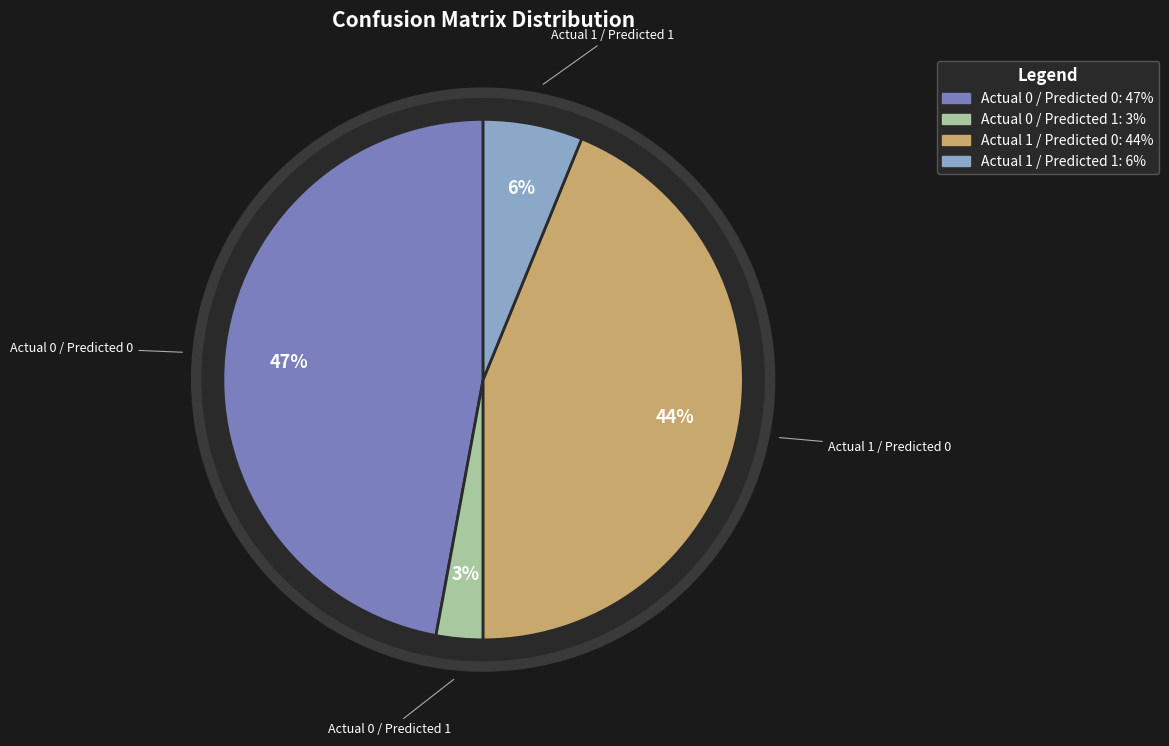

What is the ratio of the value at Actual 1 / Predicted 0 to the value at Actual 0 / Predicted 0?

0.9